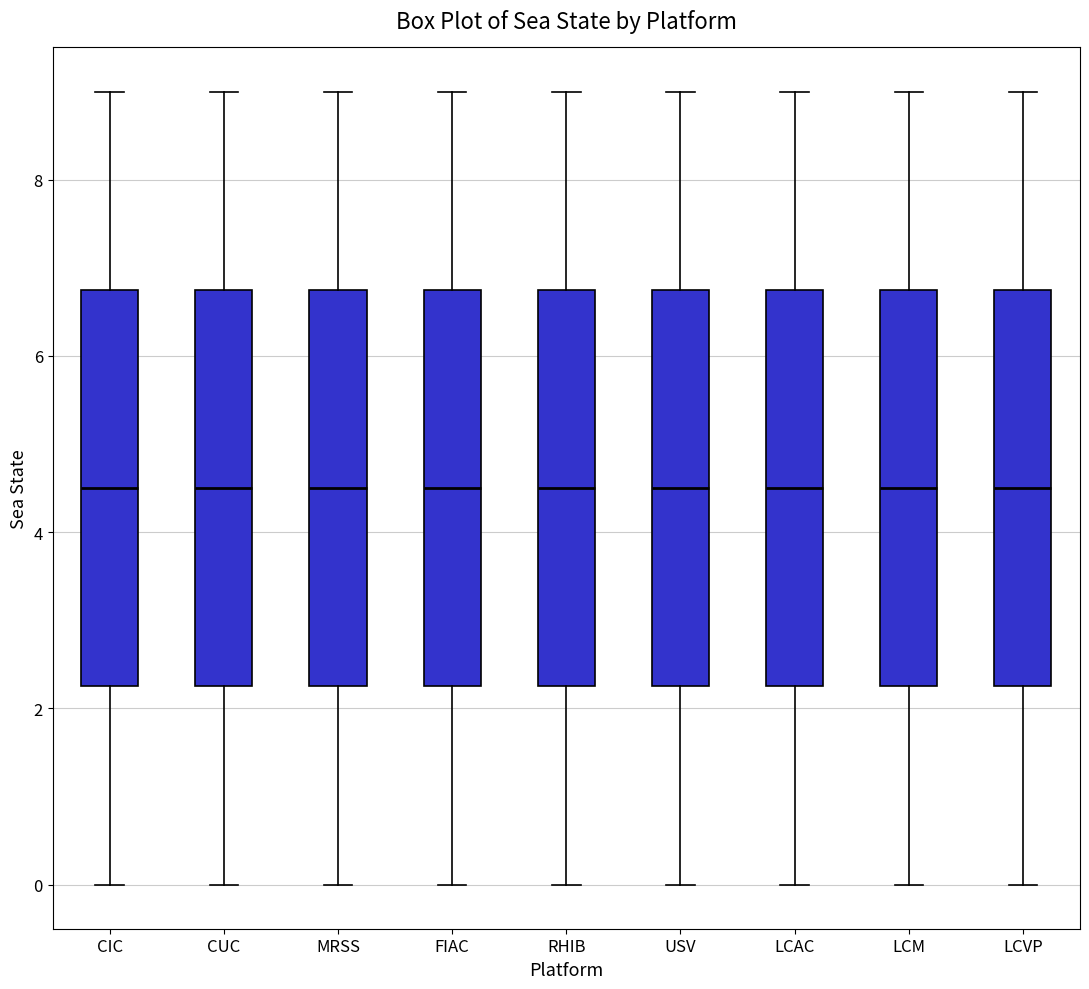

Where does the lower whisker of the box for MRSS end on the y-axis? The values are not printed on the chart, so give them approximately, as read against the axis.

0.0